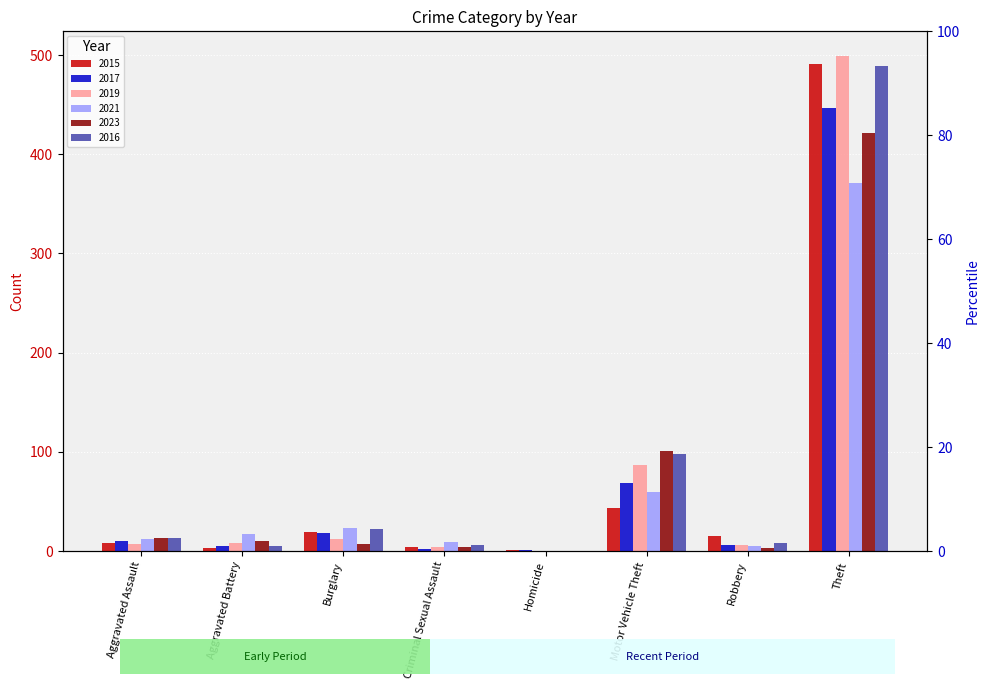

At how many categories does at least one series exceed 191?

1